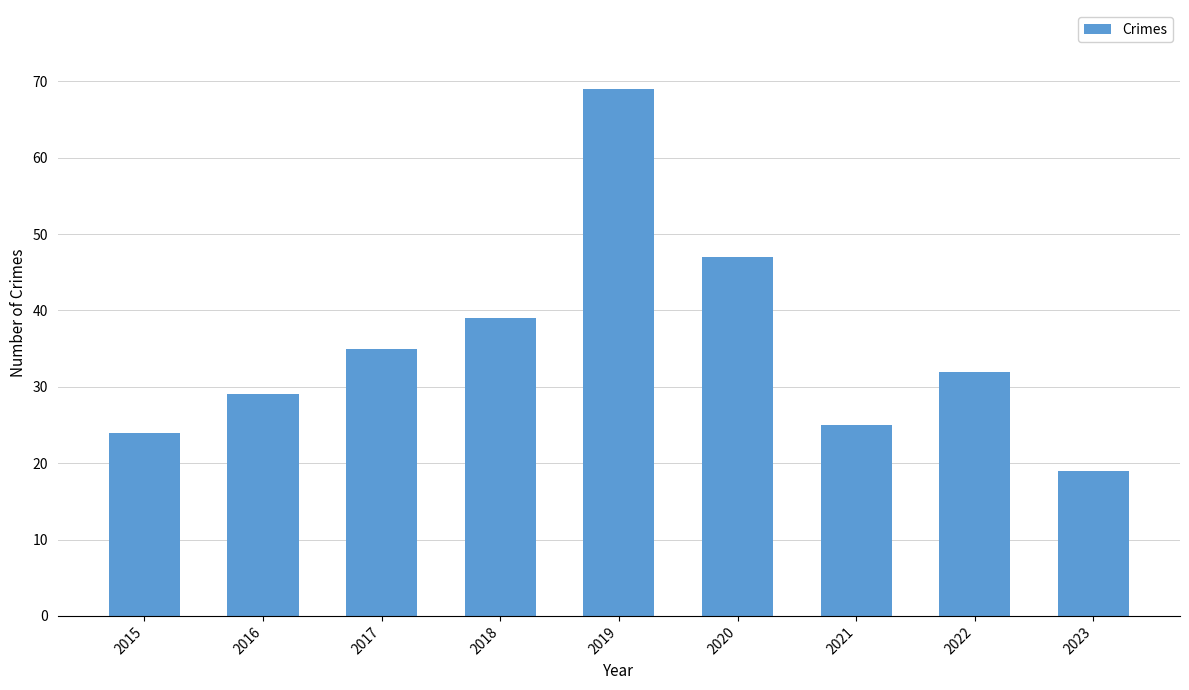

How many bars are there in total?

9